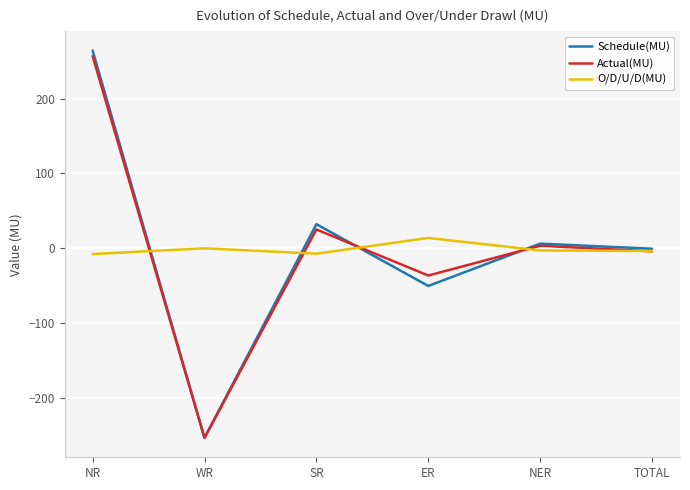

Which series changed the most between SR and ER?

Schedule(MU)